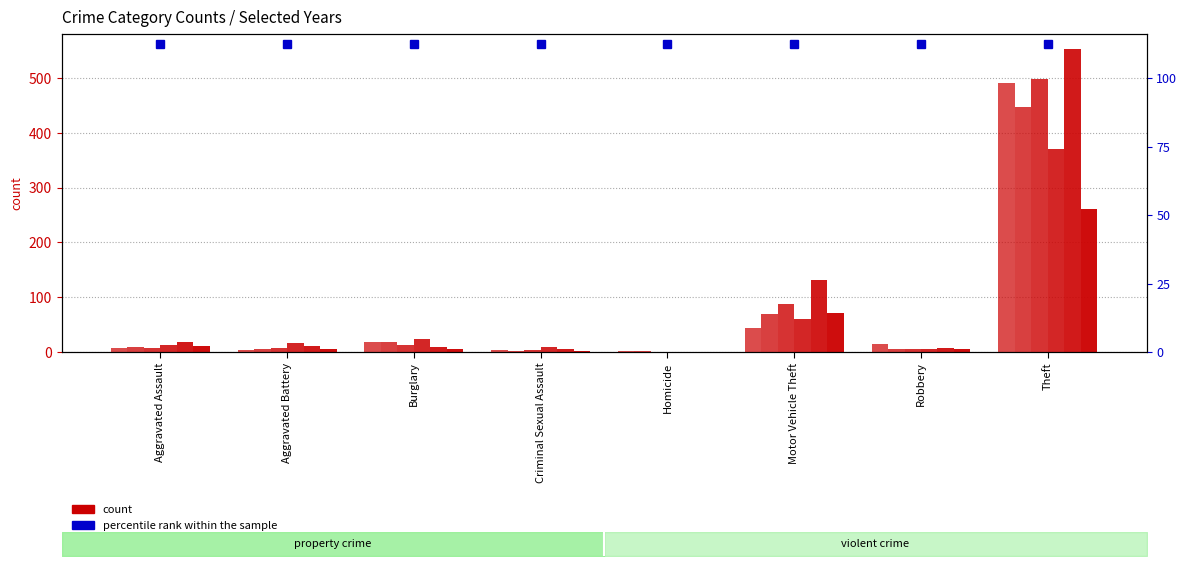

Rank the categories by 2019 value from highest to lowest.

Theft, Motor Vehicle Theft, Burglary, Aggravated Battery, Aggravated Assault, Robbery, Criminal Sexual Assault, Homicide